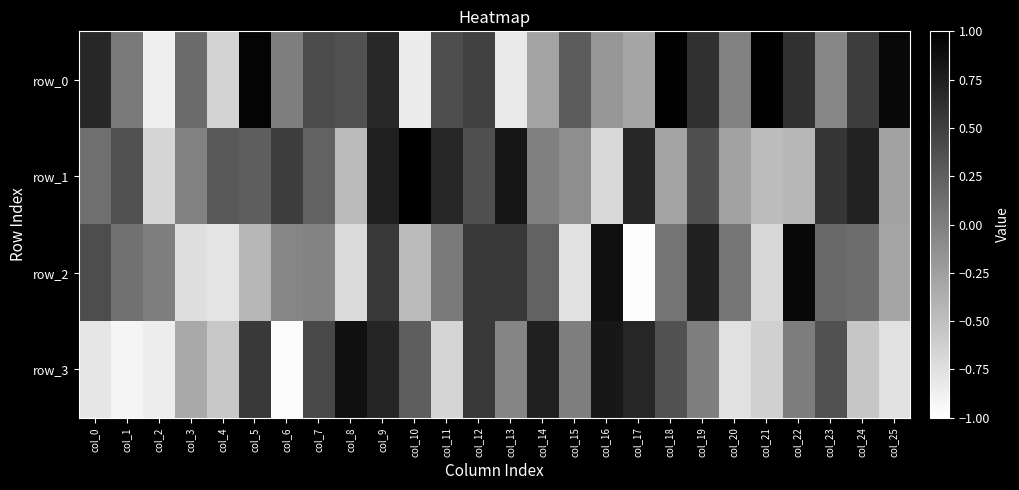

How many data points does each series have?

26